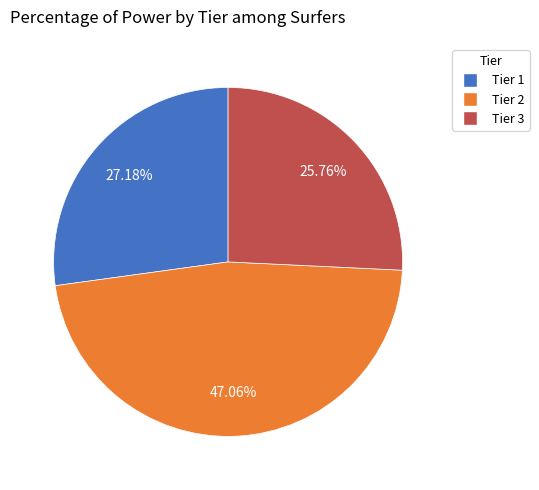

Is it true that Tier 3 is 14% of the pie?

False